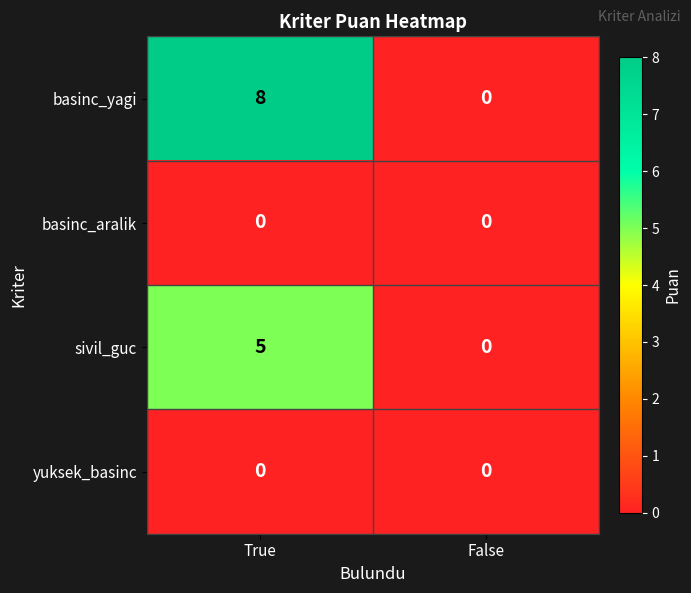

What is the maximum value shown in the chart?

8